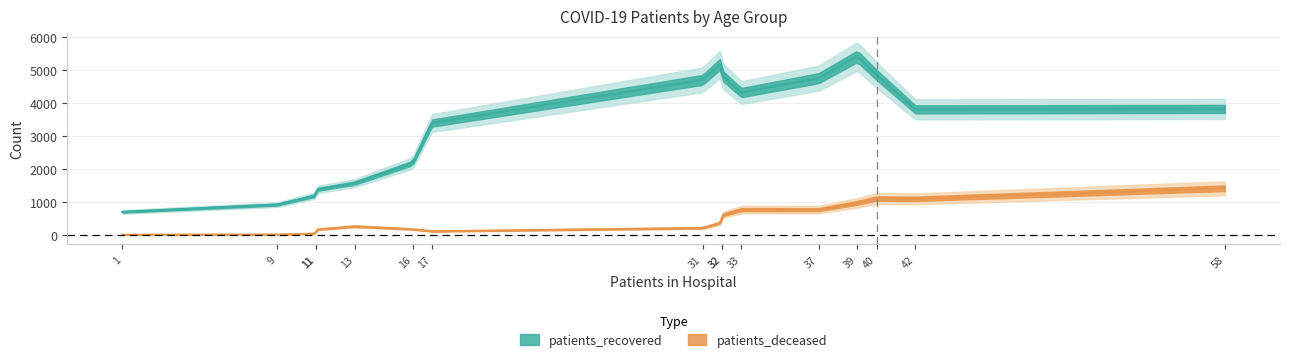

How many lines are shown in the chart?

2